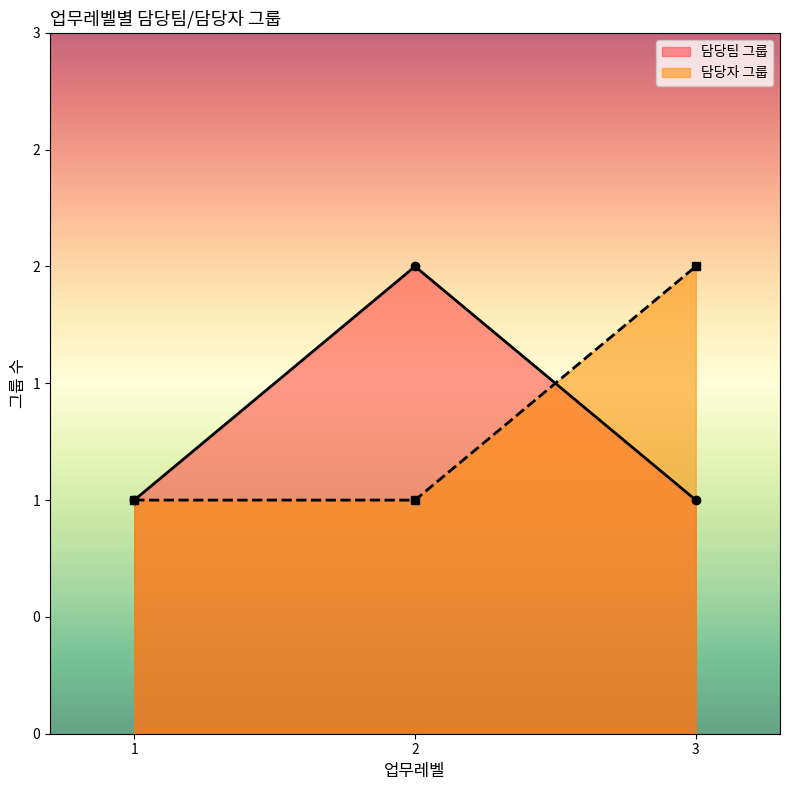

Does the chart have visible grid lines?

No